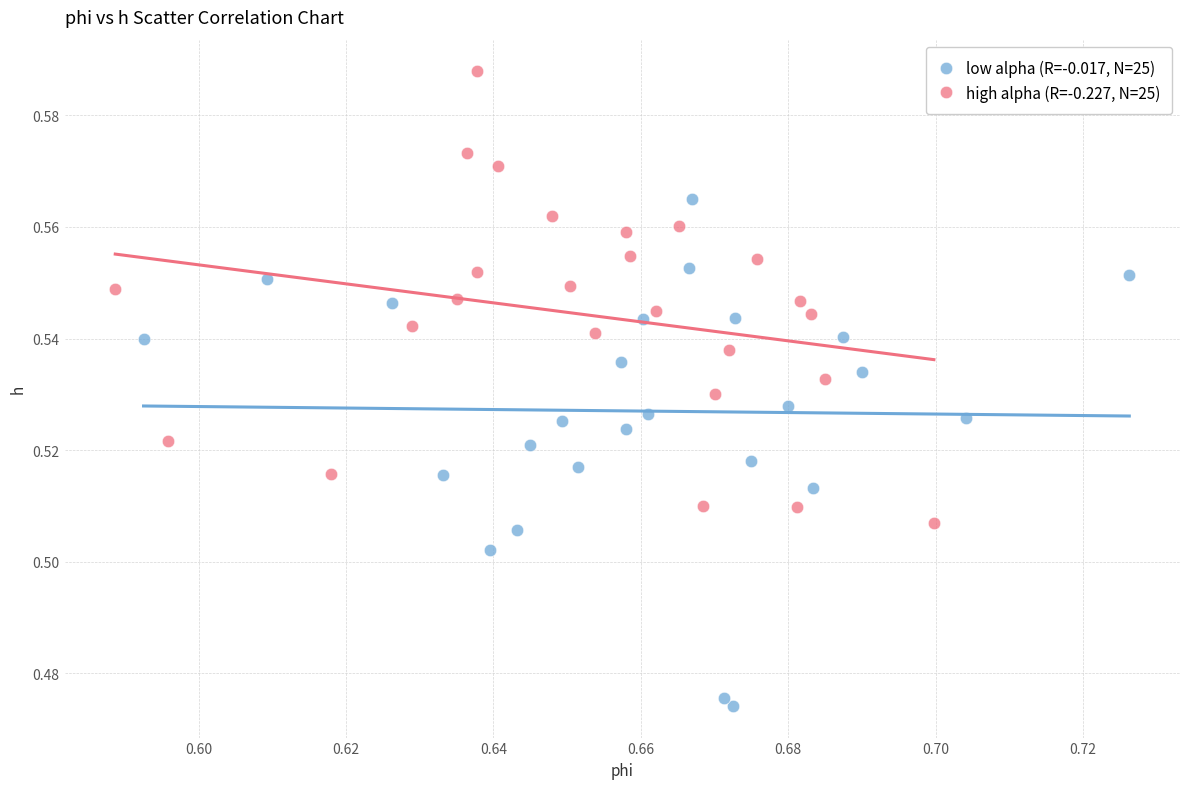

Which series reaches the maximum Y coordinate?

high alpha (R=-0.227, N=25)